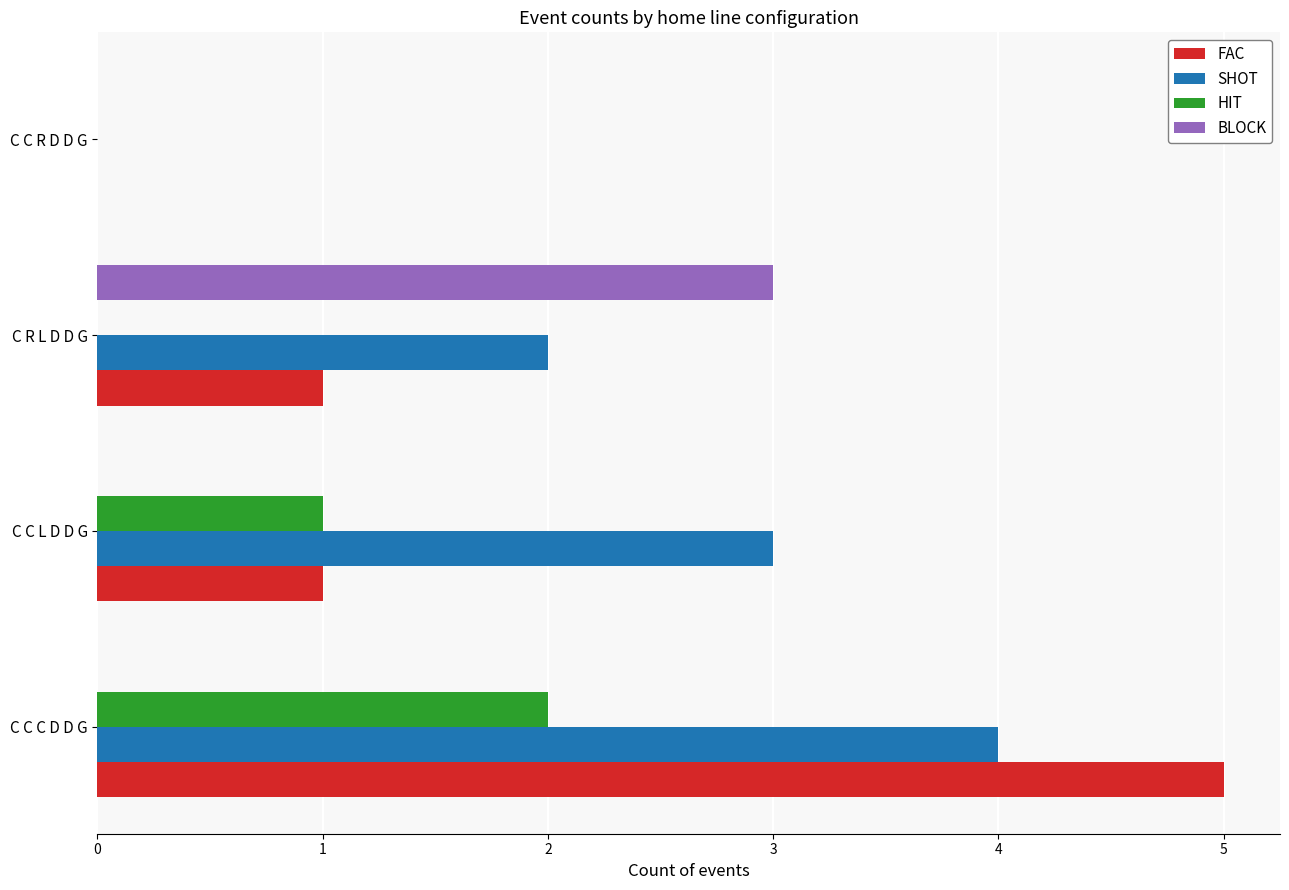

Which series has the largest total across all categories?

SHOT